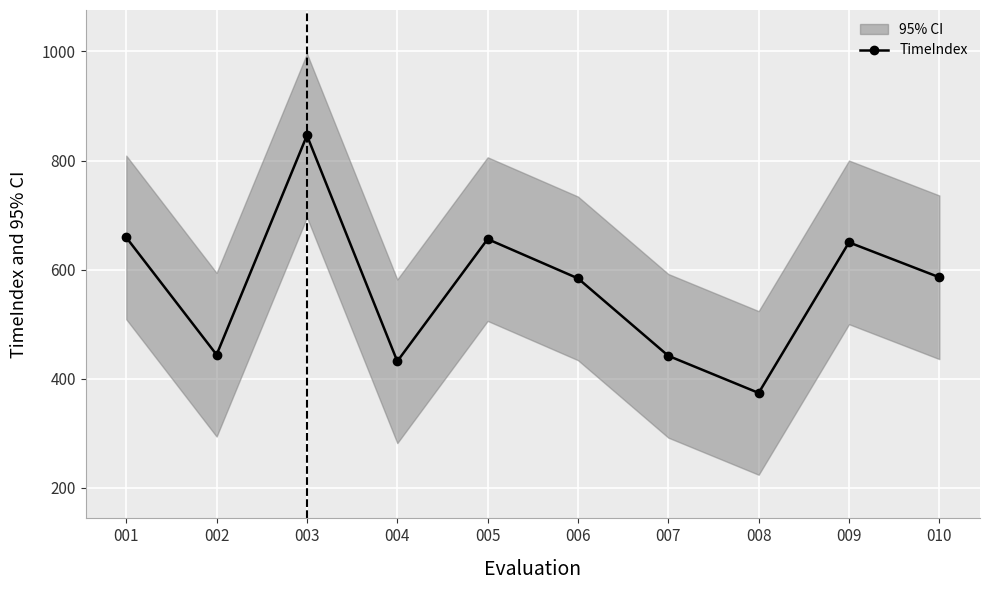

Which category has the lowest value across all series?

008